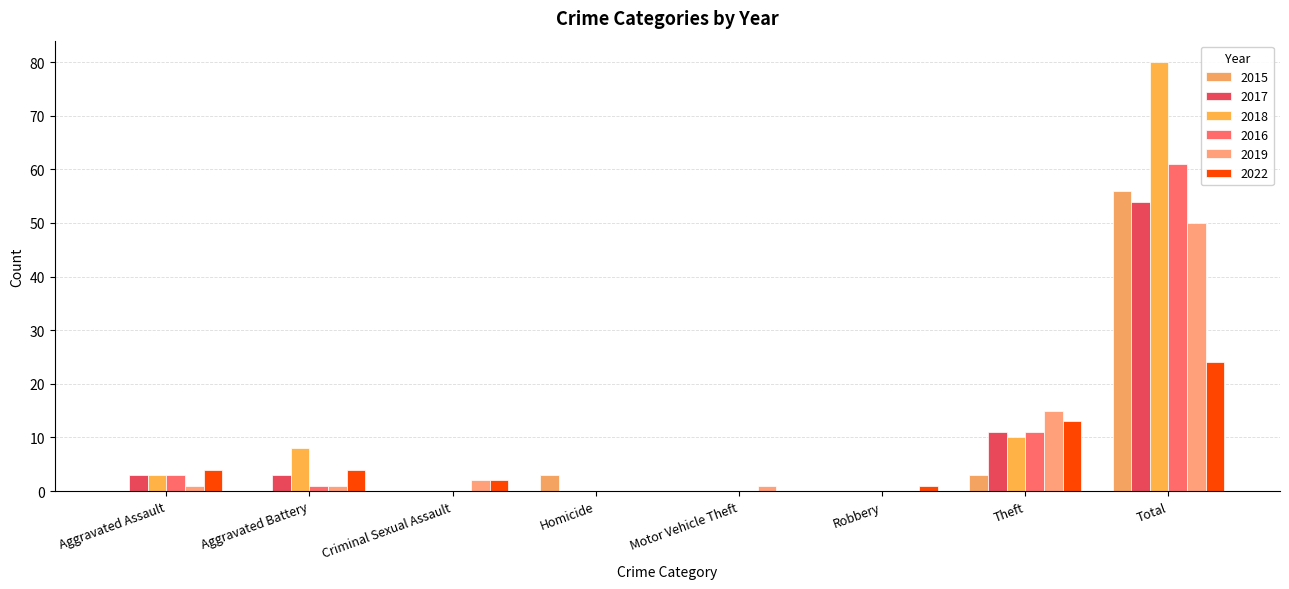

Reading left to right, extract all data points from this chart.

2015: Aggravated Assault=0	Aggravated Battery=0	Criminal Sexual Assault=0	Homicide=3	Motor Vehicle Theft=0	Robbery=0	Theft=3	Total=56
2017: Aggravated Assault=3	Aggravated Battery=3	Criminal Sexual Assault=0	Homicide=0	Motor Vehicle Theft=0	Robbery=0	Theft=11	Total=54
2018: Aggravated Assault=3	Aggravated Battery=8	Criminal Sexual Assault=0	Homicide=0	Motor Vehicle Theft=0	Robbery=0	Theft=10	Total=80
2016: Aggravated Assault=3	Aggravated Battery=1	Criminal Sexual Assault=0	Homicide=0	Motor Vehicle Theft=0	Robbery=0	Theft=11	Total=61
2019: Aggravated Assault=1	Aggravated Battery=1	Criminal Sexual Assault=2	Homicide=0	Motor Vehicle Theft=1	Robbery=0	Theft=15	Total=50
2022: Aggravated Assault=4	Aggravated Battery=4	Criminal Sexual Assault=2	Homicide=0	Motor Vehicle Theft=0	Robbery=1	Theft=13	Total=24